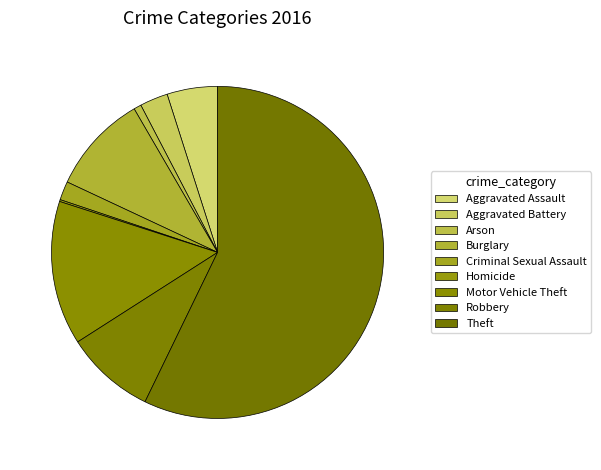

Rank the categories by value from highest to lowest.

Theft, Motor Vehicle Theft, Burglary, Robbery, Aggravated Assault, Aggravated Battery, Criminal Sexual Assault, Arson, Homicide